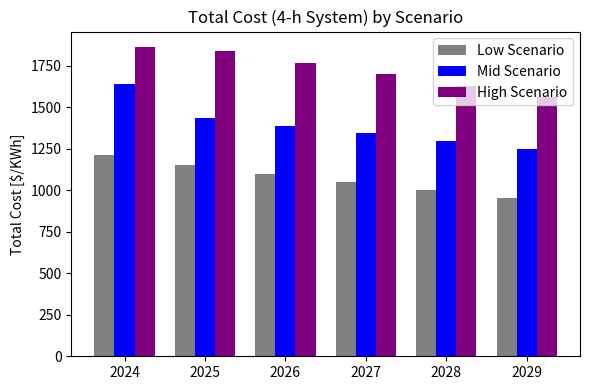

Where does the Low Scenario series first go above 1100?

2024